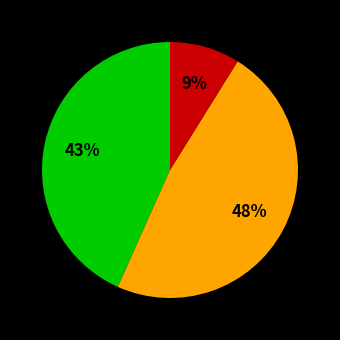

Is there any slice that represents more than half of the pie?

No